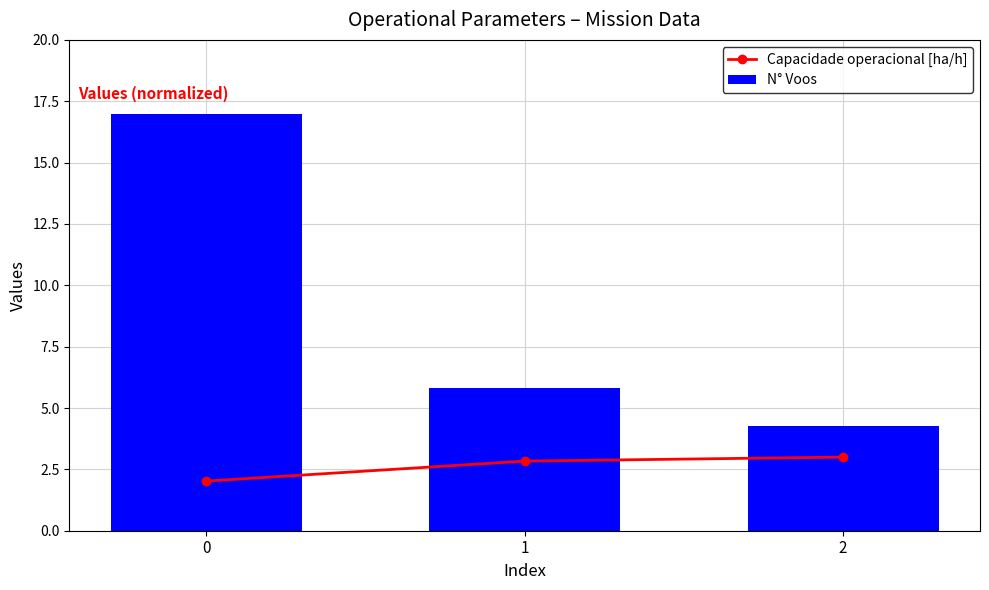

List the labels in order of N° Voos value, smallest first.

2, 1, 0